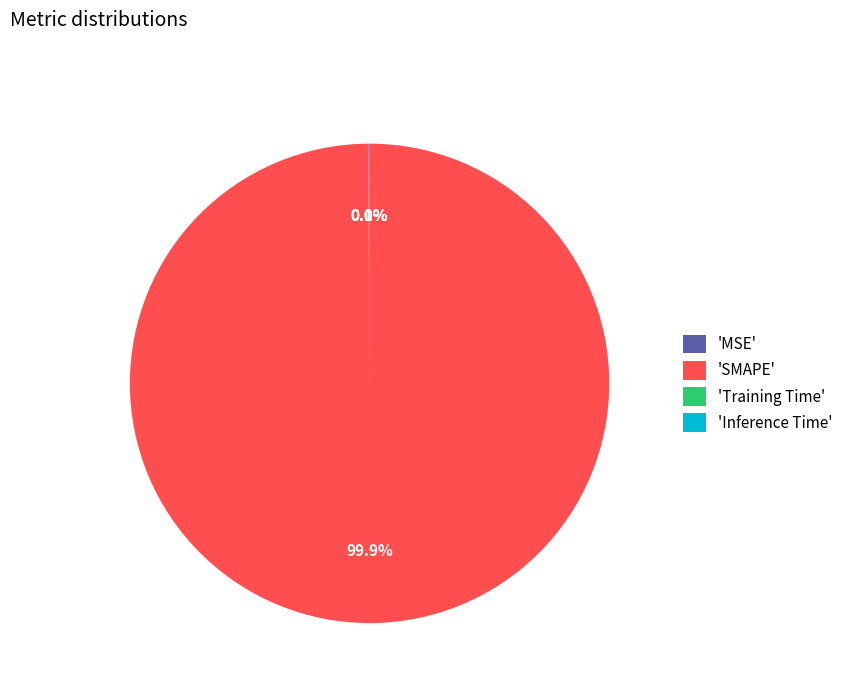

Which category accounts for the majority?

'SMAPE'